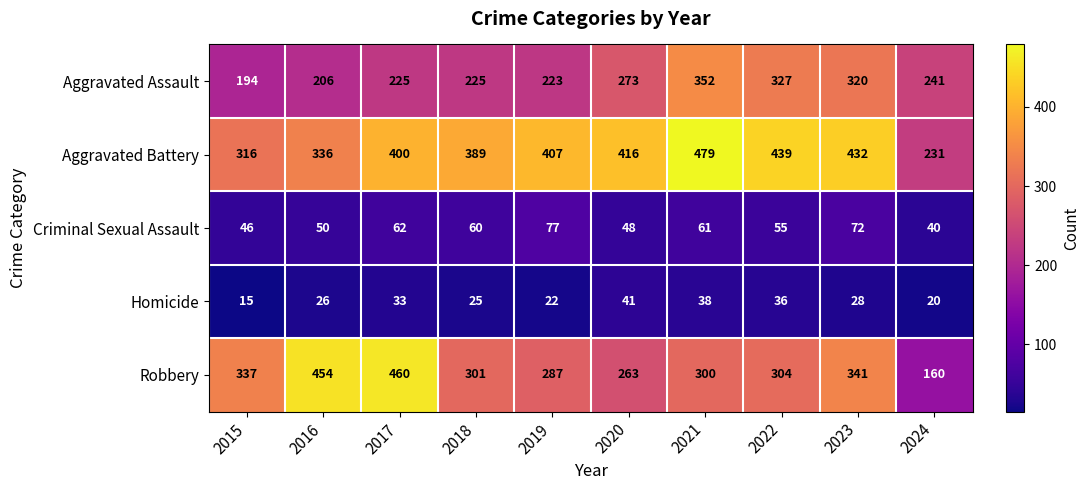

What is the average value of the Aggravated Assault series?

259